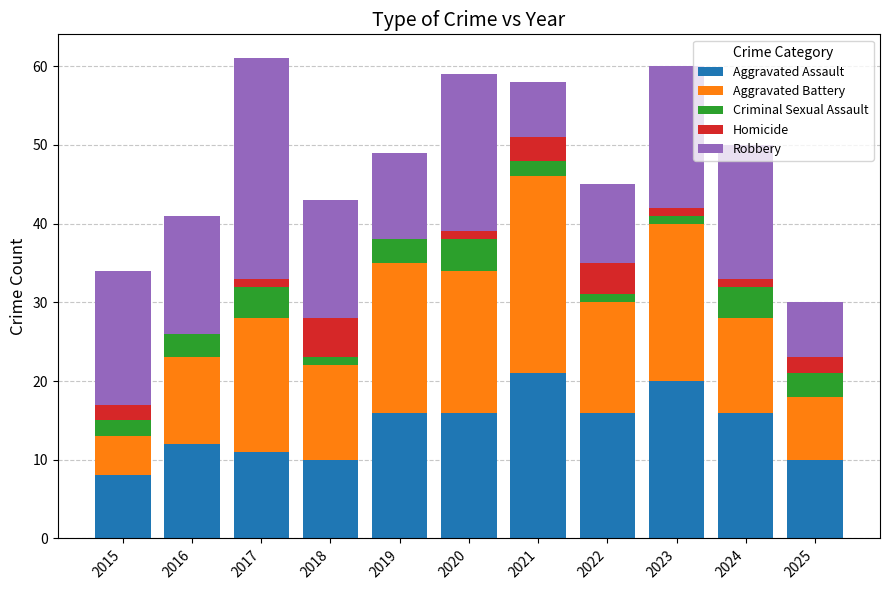

How many data points does each series have?

11